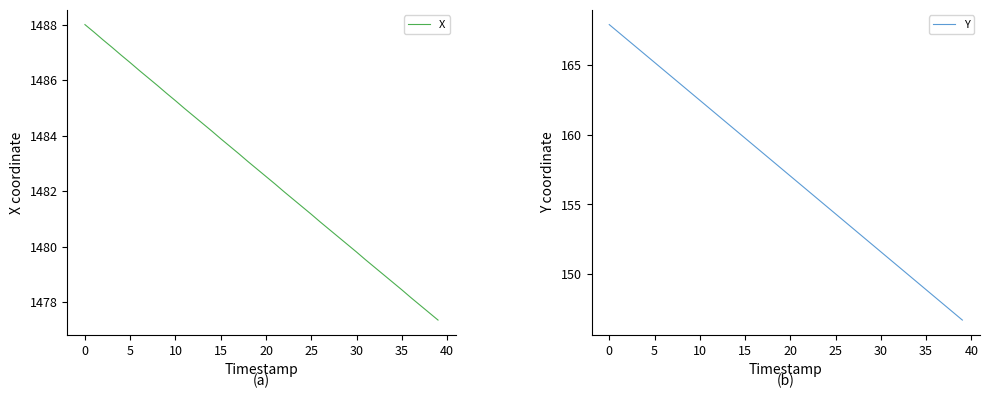

What is the maximum value shown in the chart?

1488.0